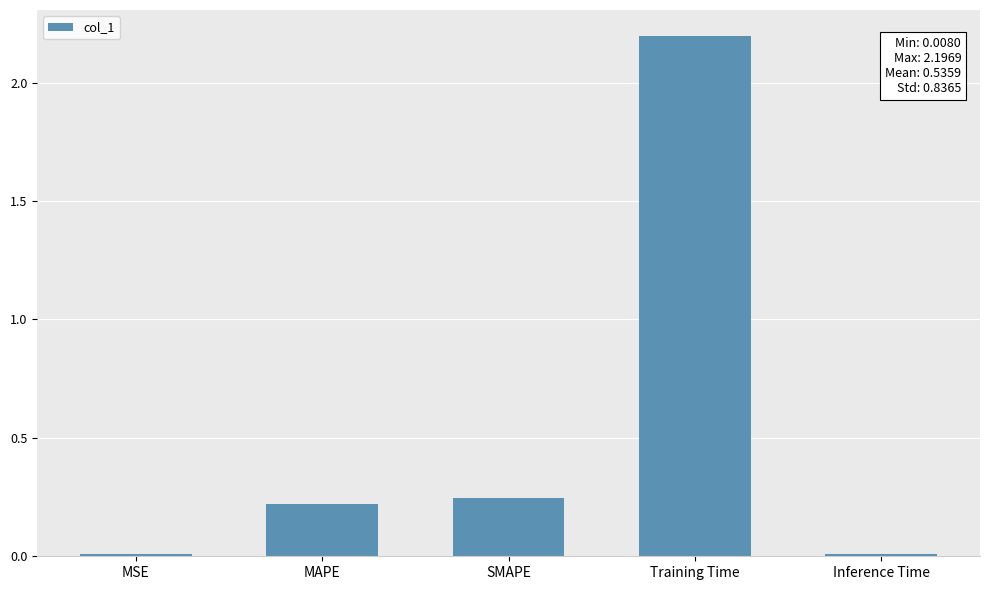

Where is the data nearest to the value 1?

SMAPE